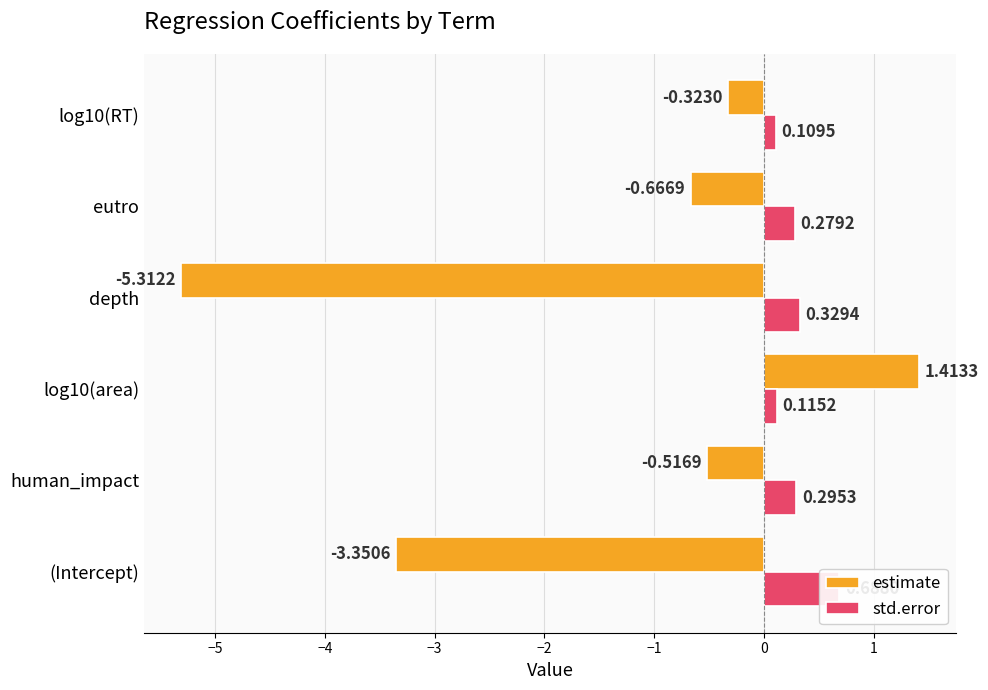

Reading right to left, what are all the values shown in this chart?

estimate: -0.3	-0.7	-5.3	1.4	-0.5	-3.4
std.error: 0.1	0.3	0.3	0.1	0.3	0.7